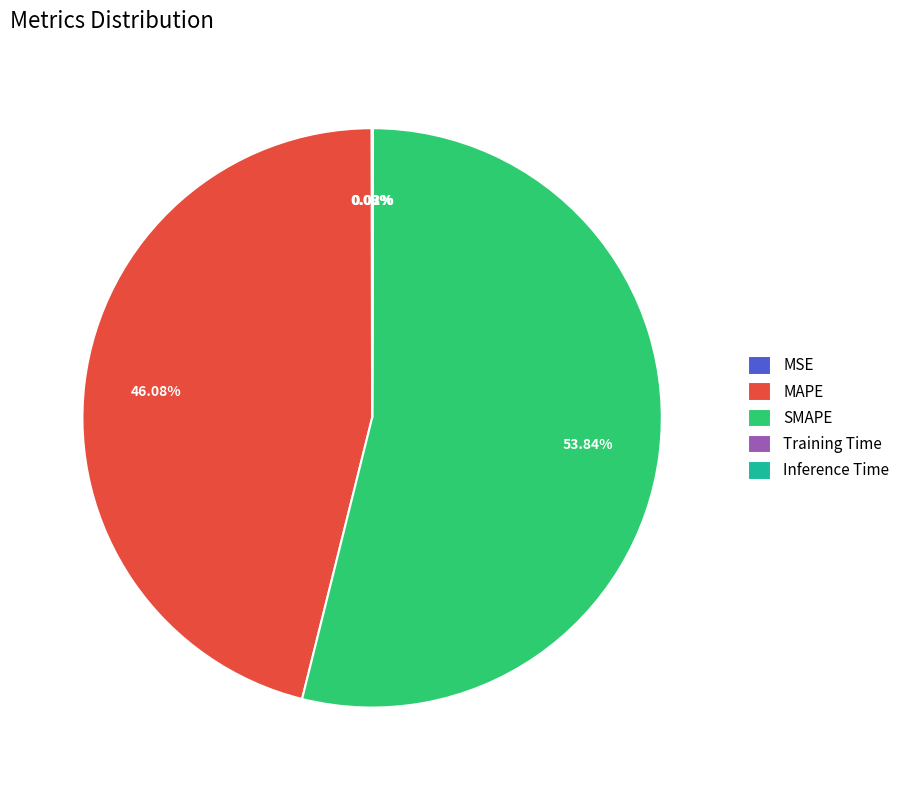

Is there any slice that represents more than half of the pie?

Yes